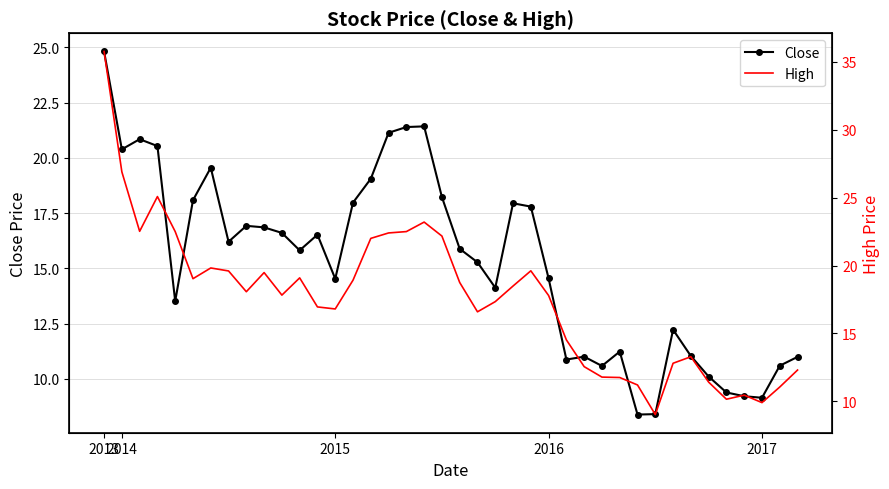

Reading left to right, transcribe all the data shown in this chart.

Close: 24.8	20.4	20.9	20.5	13.5	18.1	19.6	16.2	16.9	16.9	16.6	15.8	16.5	14.5	18.0	19.1	21.1	21.4	21.4	18.2	15.9	15.3	14.1	18.0	17.8	14.6	10.9	11.0	10.6	11.2	8.4	8.4	12.2	11.0	10.1	9.4	9.2	9.1	10.6	11.0
High: 35.8	26.9	22.5	25.1	22.5	19.0	19.8	19.6	18.1	19.5	17.8	19.1	17.0	16.8	18.9	22.0	22.4	22.5	23.2	22.2	18.8	16.6	17.3	18.5	19.6	17.8	14.5	12.6	11.8	11.8	11.2	9.0	12.8	13.3	11.4	10.1	10.4	9.9	11.1	12.3